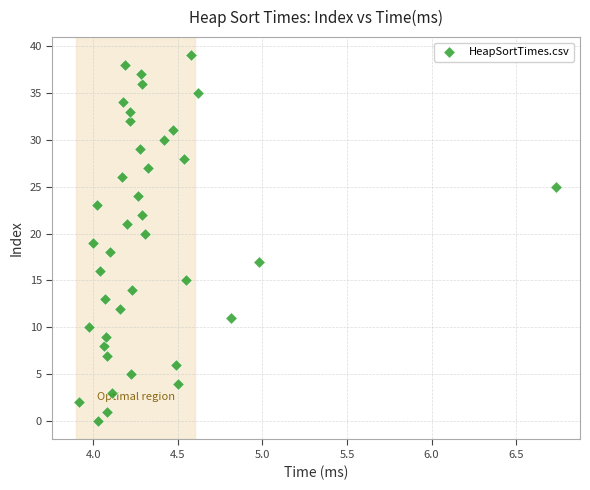

What is the range of Y values (max minus min)?

39